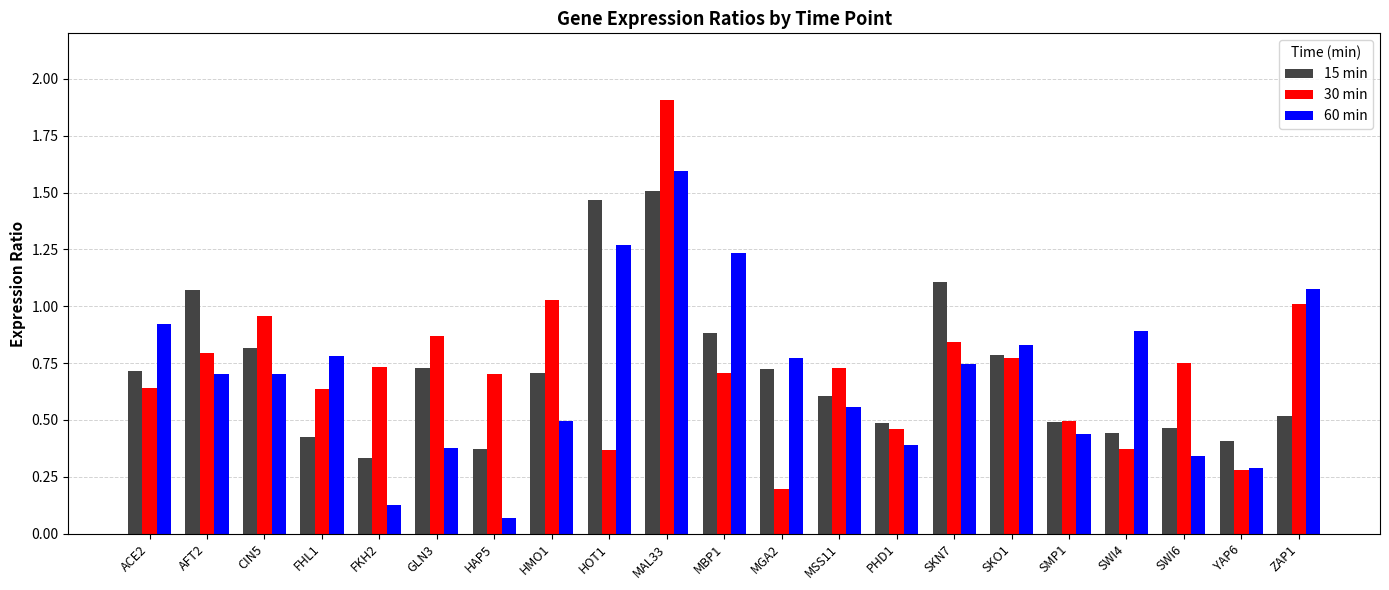

At MSS11, list the series in order from smallest to largest.

60 min, 15 min, 30 min